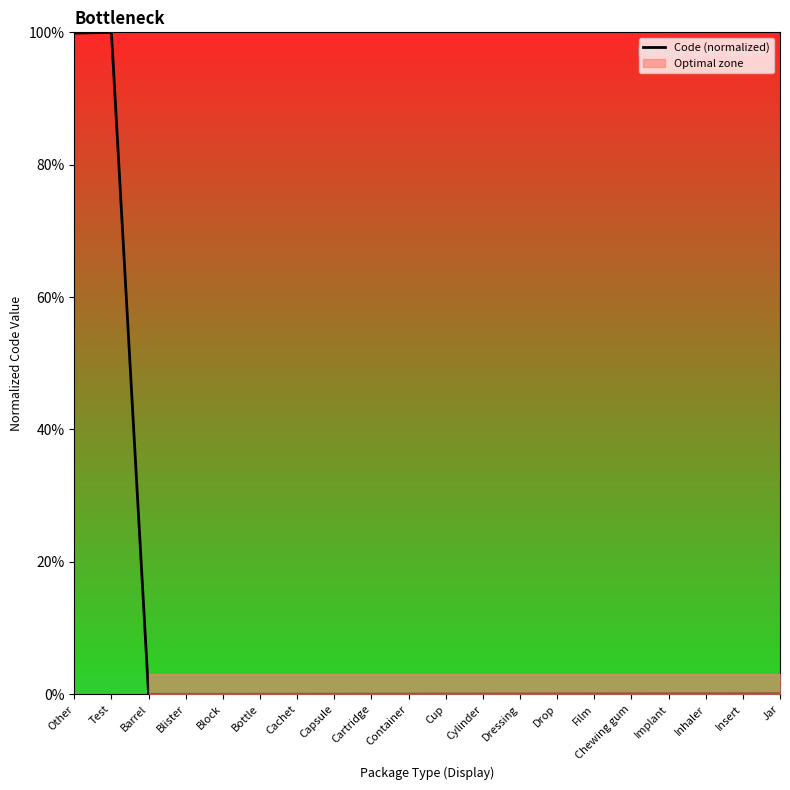

Rank the categories by value from highest to lowest.

Test, Other, Jar, Insert, Inhaler, Implant, Chewing gum, Film, Drop, Dressing, Cylinder, Cup, Container, Cartridge, Capsule, Cachet, Bottle, Block, Blister, Barrel